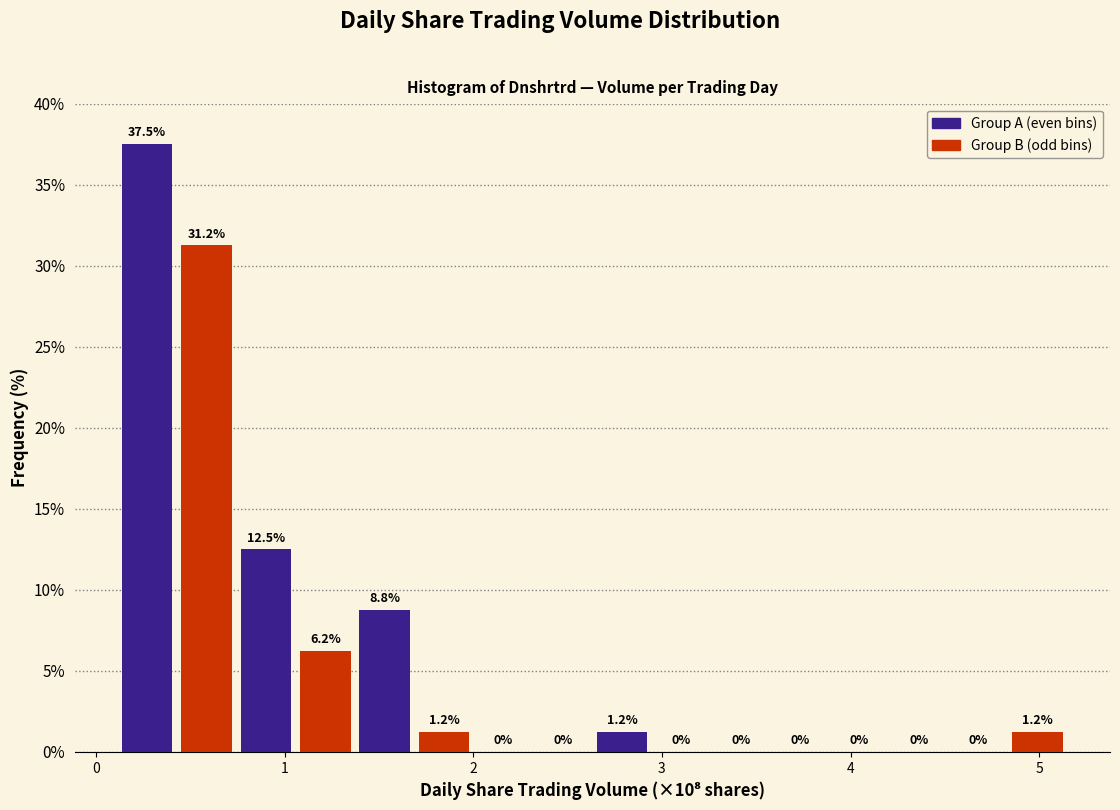

Around what value on the x-axis is the tallest bar? Give the approximate position of its centre, as read against the axis.

0.3